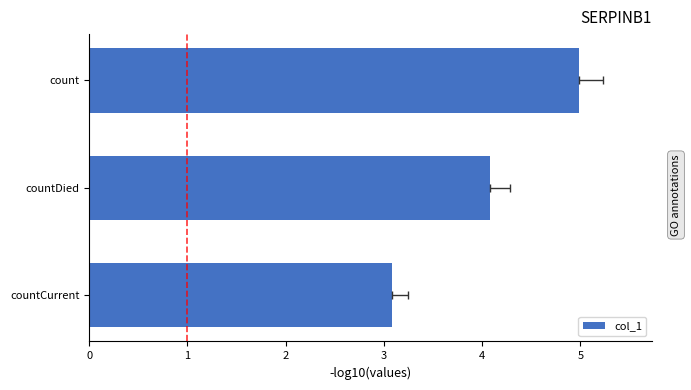

What is the average value?

4.0